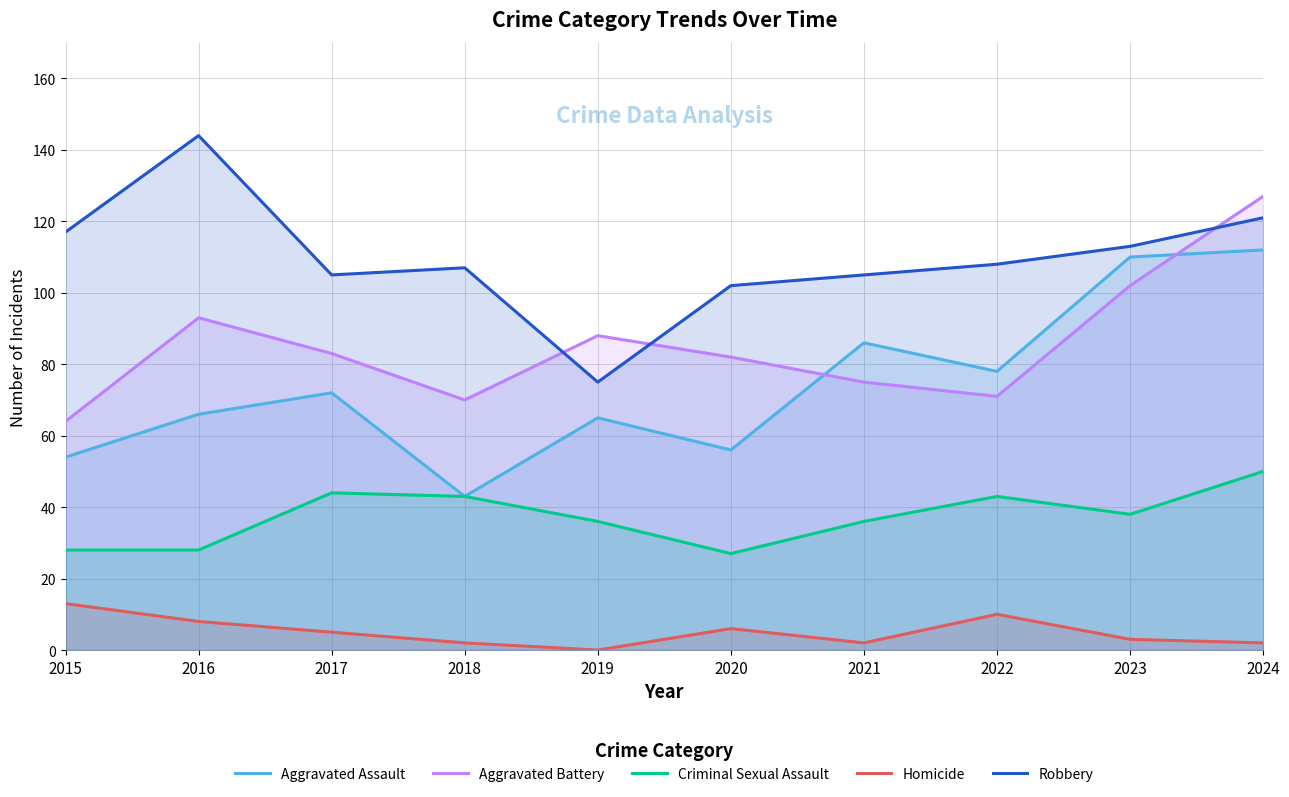

How many interior local valleys does the Aggravated Assault series have?

3